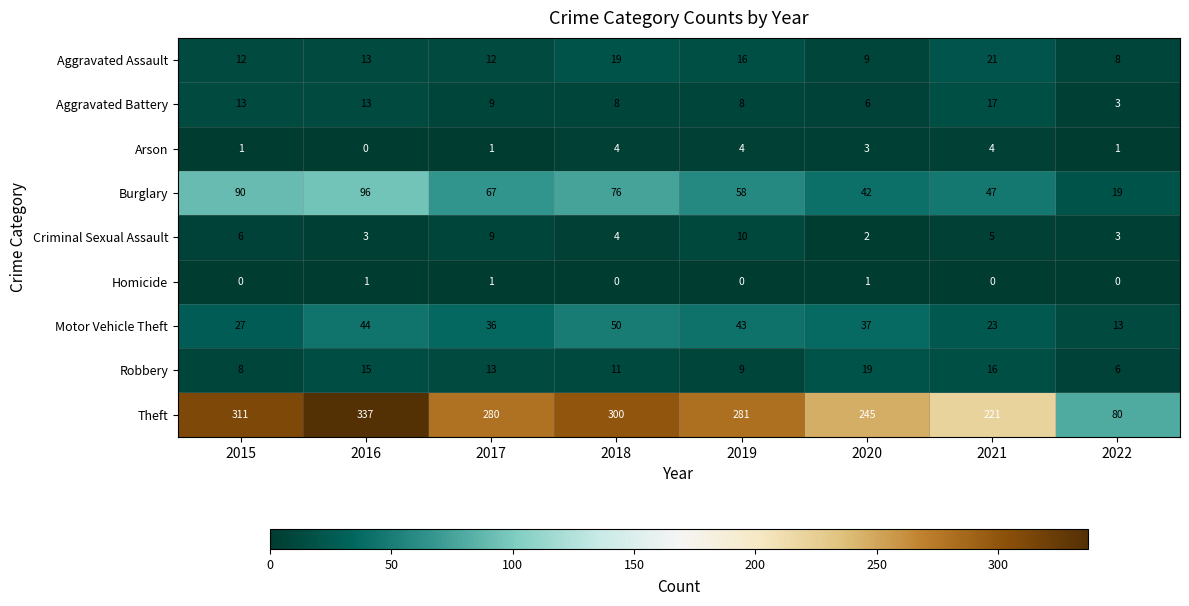

Is it true that Burglary equals 47 at 2021?

True